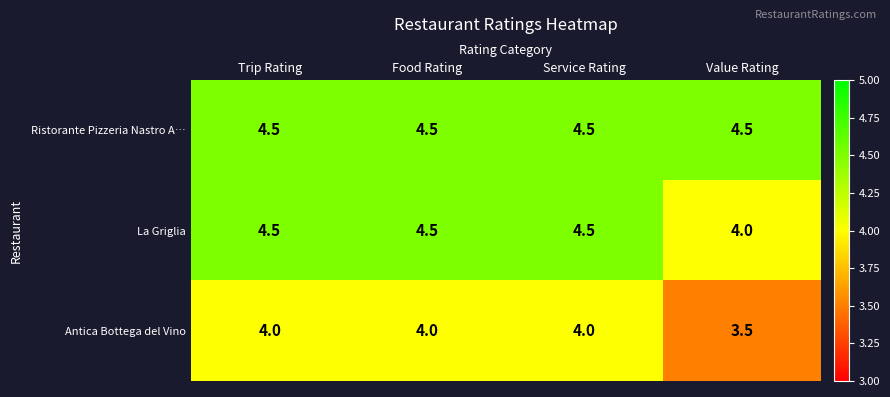

What is the spread (max minus min) of values at Food Rating?

0.5